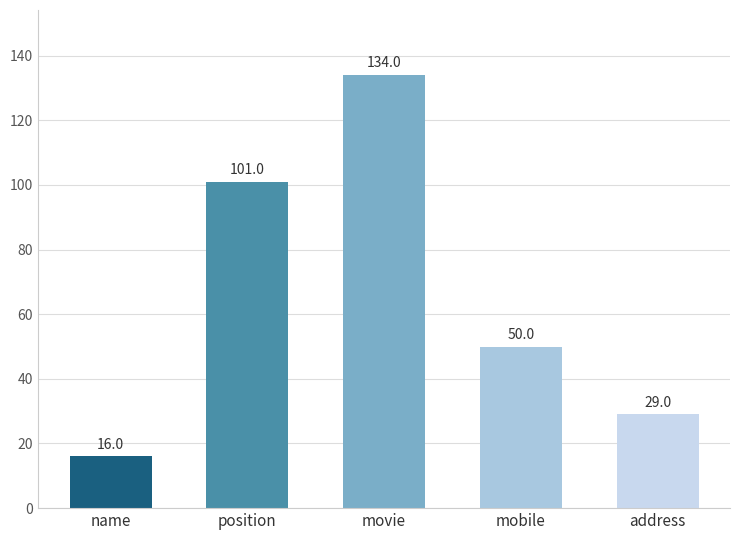

The chart shows a value of 16 at name. True or false?

True